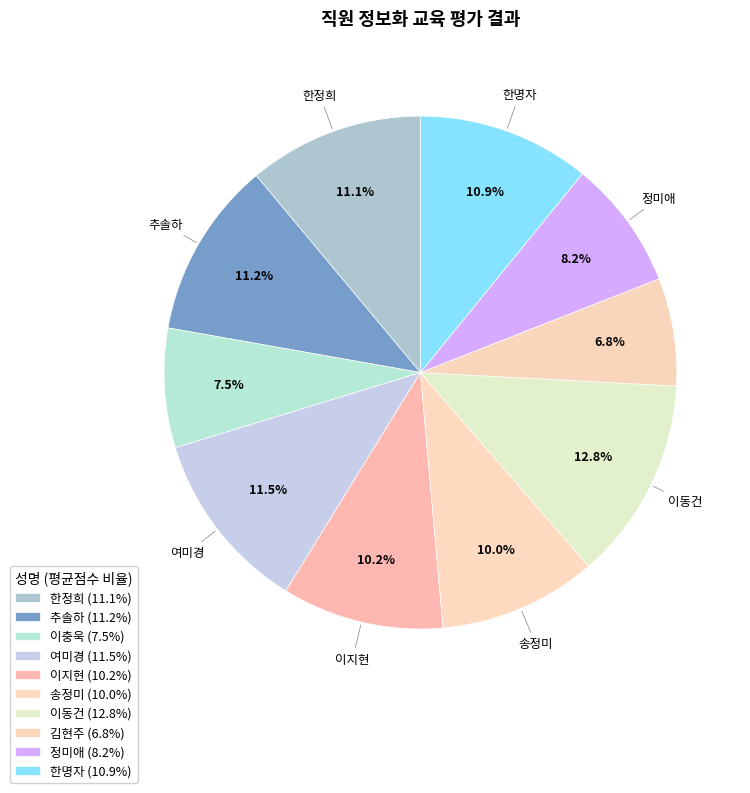

Does 한명자 represent more than half of the total?

No